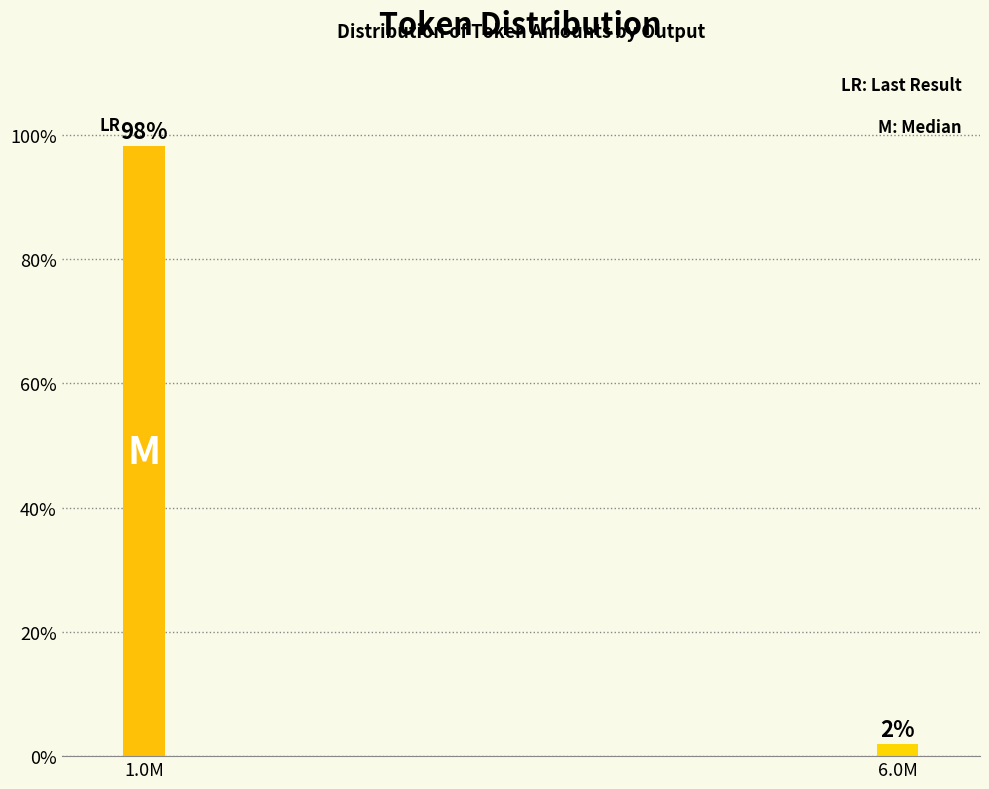

What is the label of the 1st bar from the right?

6.0M